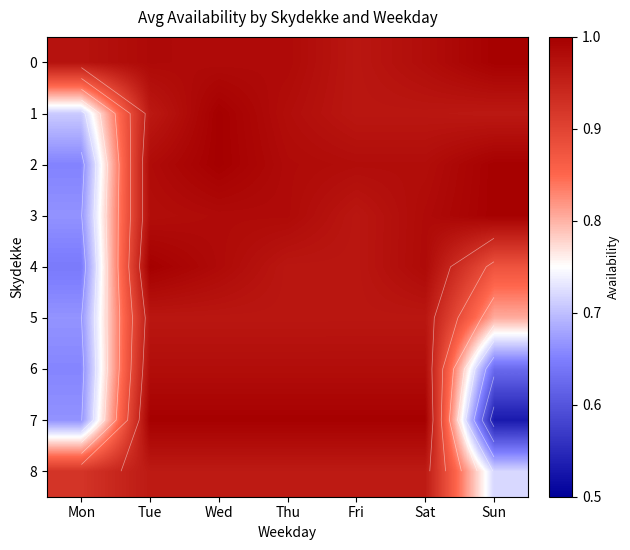

Is it true that 3 equals 1.0 at Thu?

True